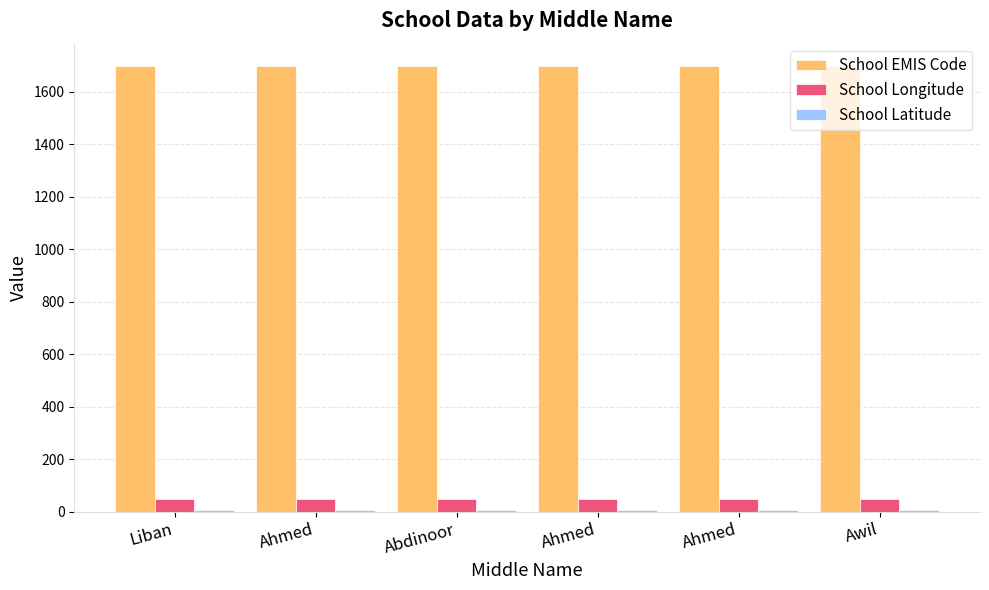

How many bars are there in total?

18